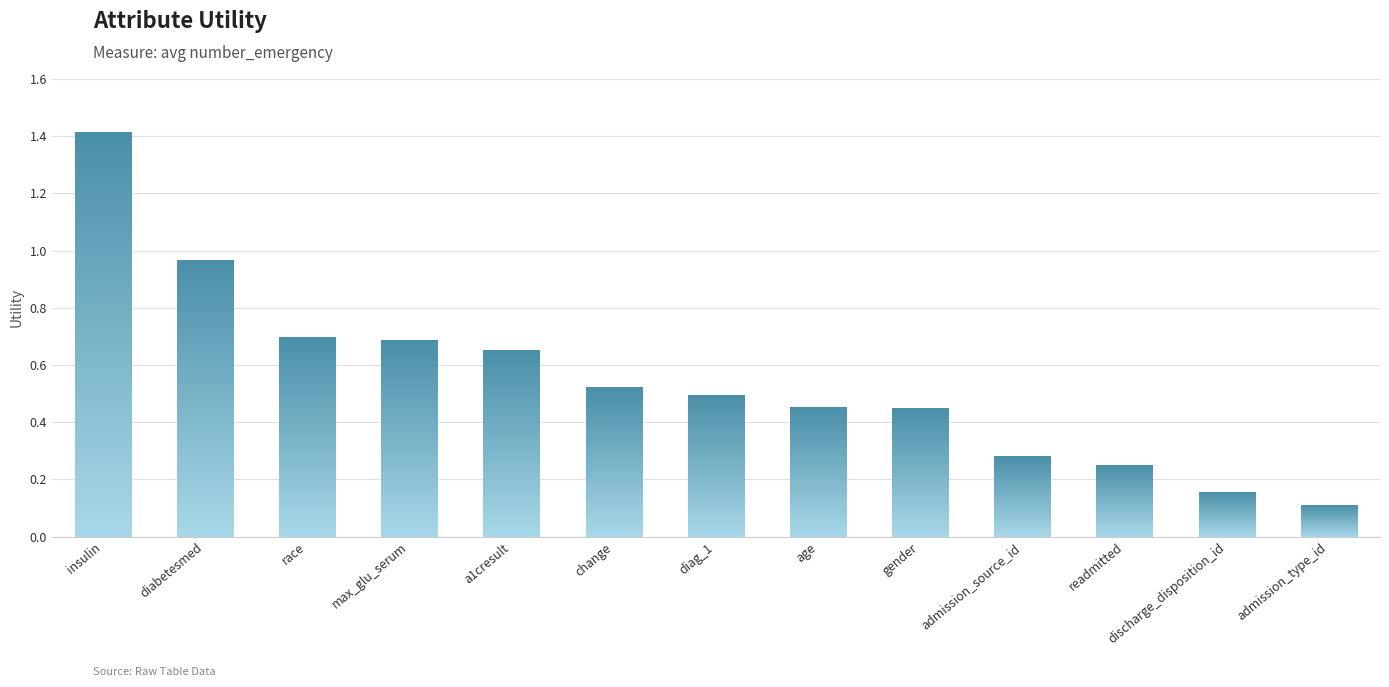

List the labels in order of value, largest first.

insulin, diabetesmed, race, max_glu_serum, a1cresult, change, diag_1, age, gender, admission_source_id, readmitted, discharge_disposition_id, admission_type_id